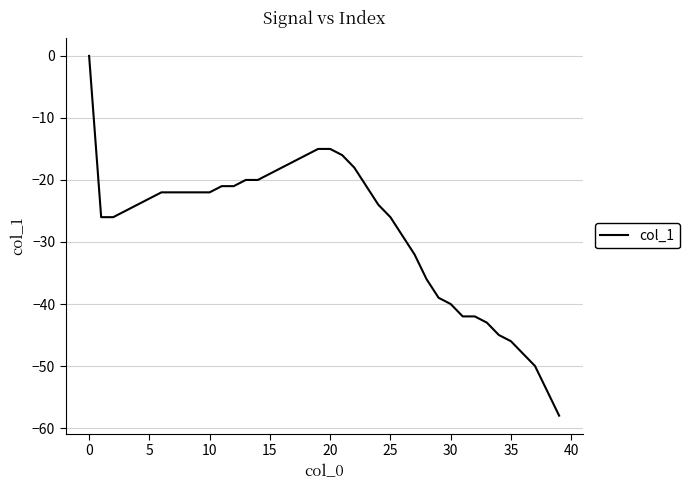

What is the minimum value shown in the chart?

-58